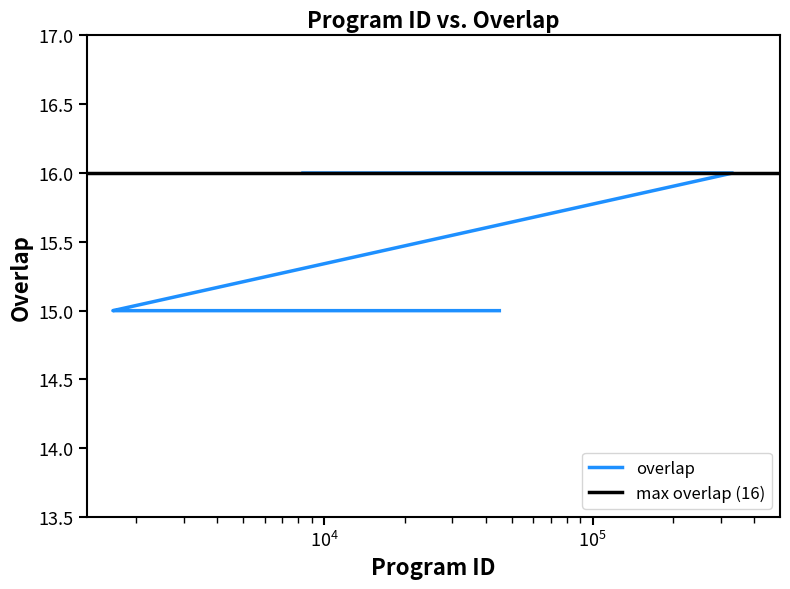

What is the ratio of the value at 267049 to the value at 30098?

1.1